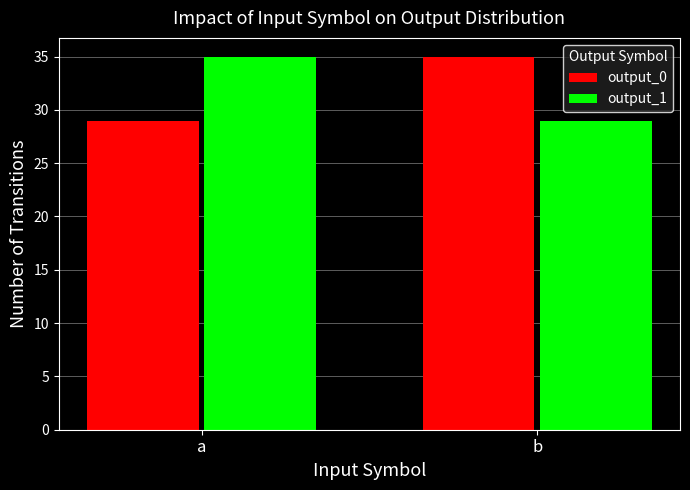

How many bars are there in total?

4